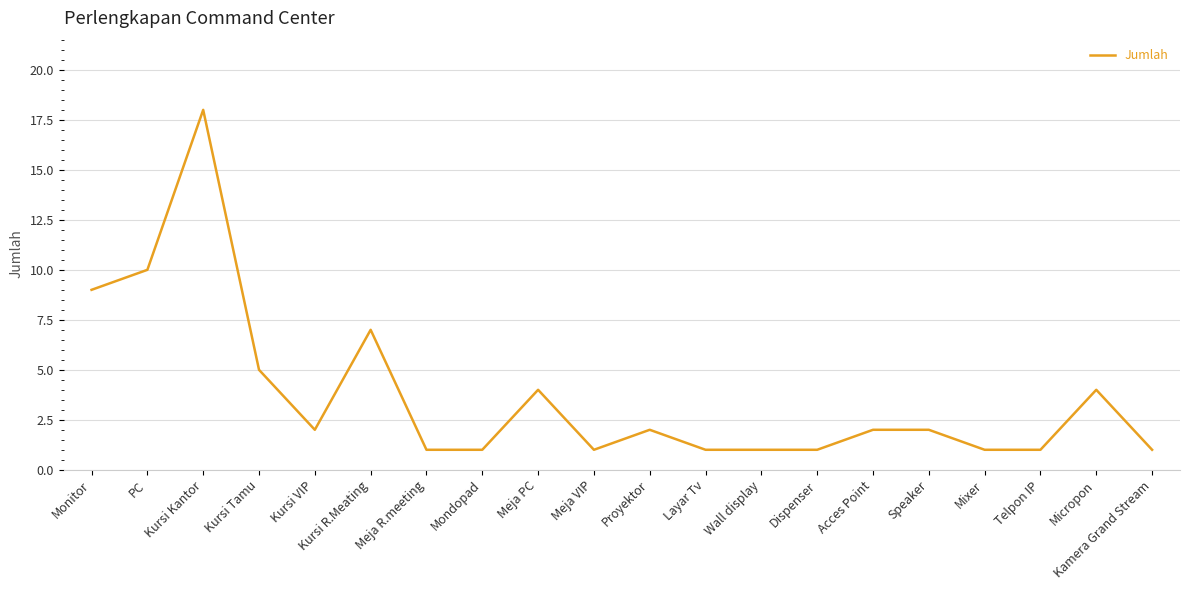

Which has a higher value, Telpon IP or Kursi Tamu?

Kursi Tamu